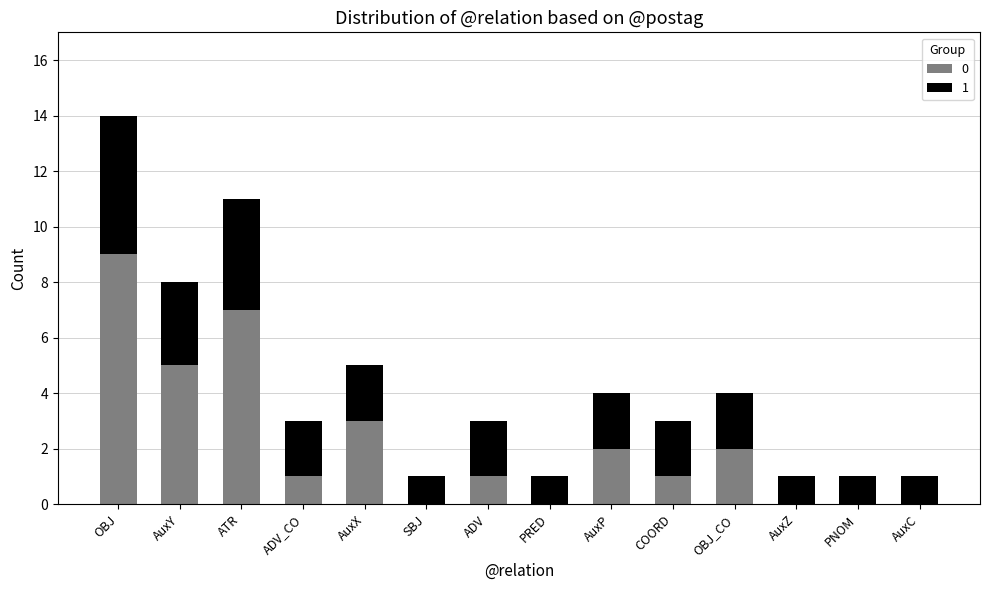

The value of 0 at AuxY is 5. True or false?

True